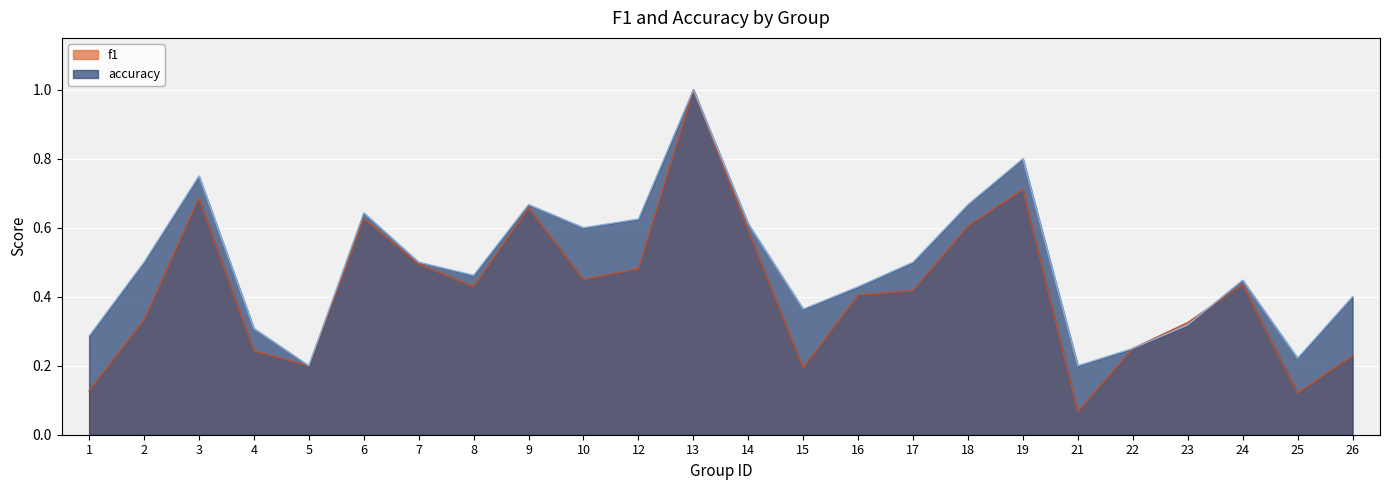

What is the highest value of the accuracy series?

1.0